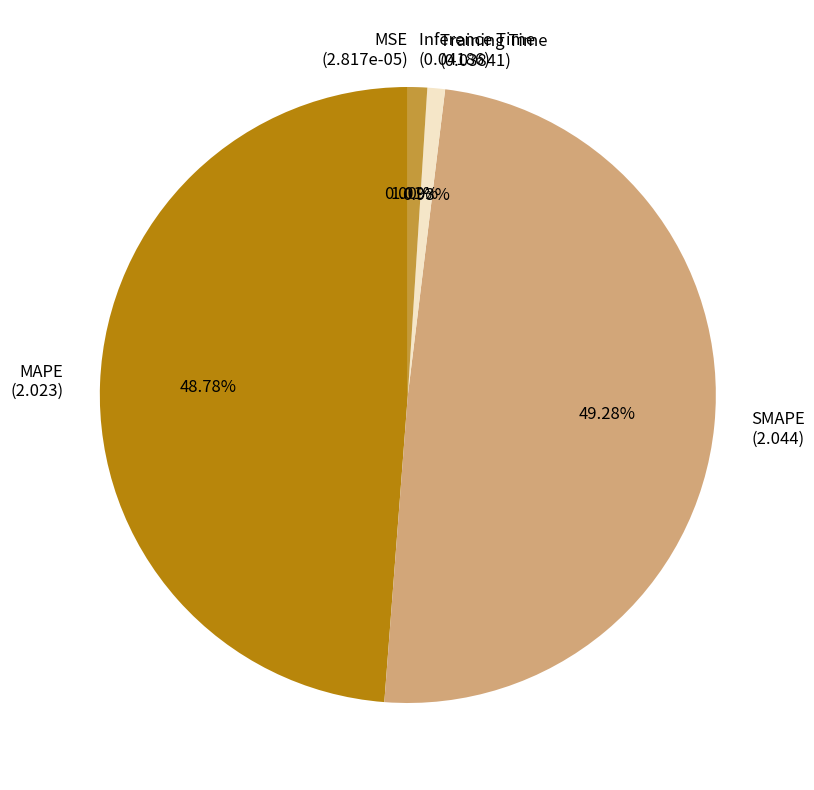

Is there any slice that represents more than half of the pie?

No